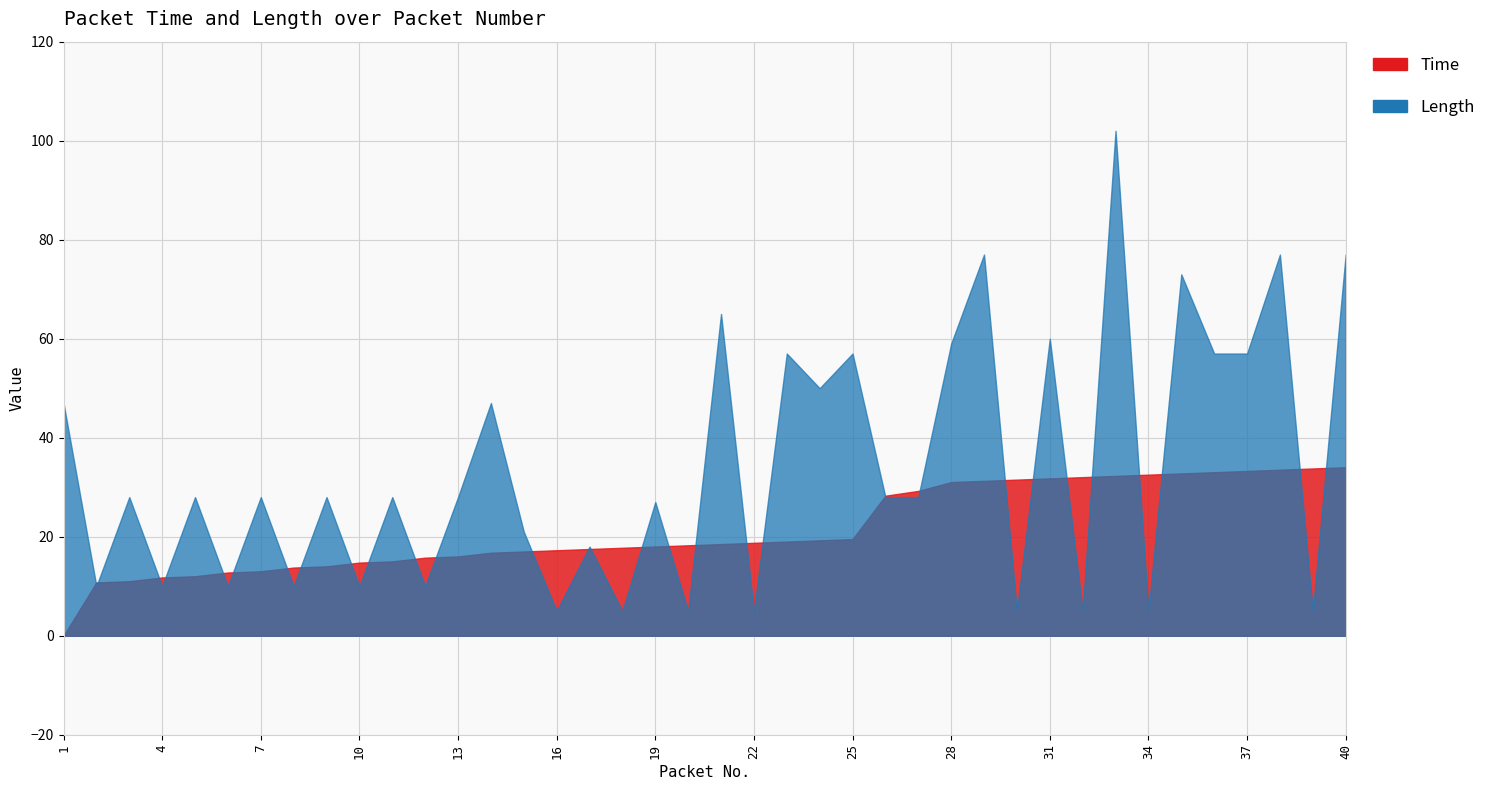

True or false: Length has a value of 19.3 at 1.

False